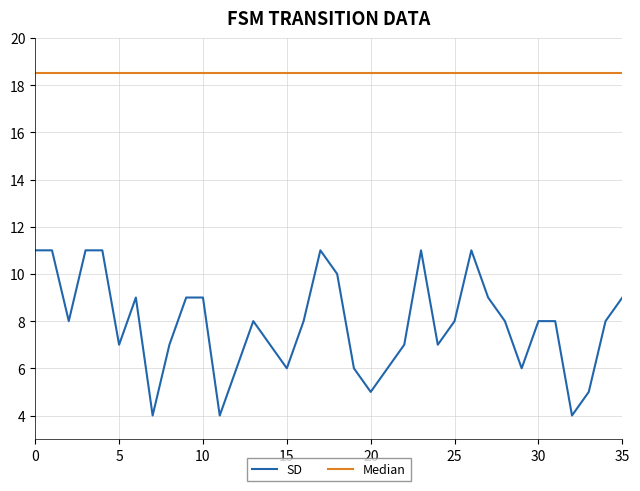

Reading left to right, extract all data points from this chart.

SD: 11.0	11.0	8.0	11.0	11.0	7.0	9.0	4.0	7.0	9.0	9.0	4.0	6.0	8.0	7.0	6.0	8.0	11.0	10.0	6.0	5.0	6.0	7.0	11.0	7.0	8.0	11.0	9.0	8.0	6.0	8.0	8.0	4.0	5.0	8.0	9.0
Median: 18.5	18.5	18.5	18.5	18.5	18.5	18.5	18.5	18.5	18.5	18.5	18.5	18.5	18.5	18.5	18.5	18.5	18.5	18.5	18.5	18.5	18.5	18.5	18.5	18.5	18.5	18.5	18.5	18.5	18.5	18.5	18.5	18.5	18.5	18.5	18.5